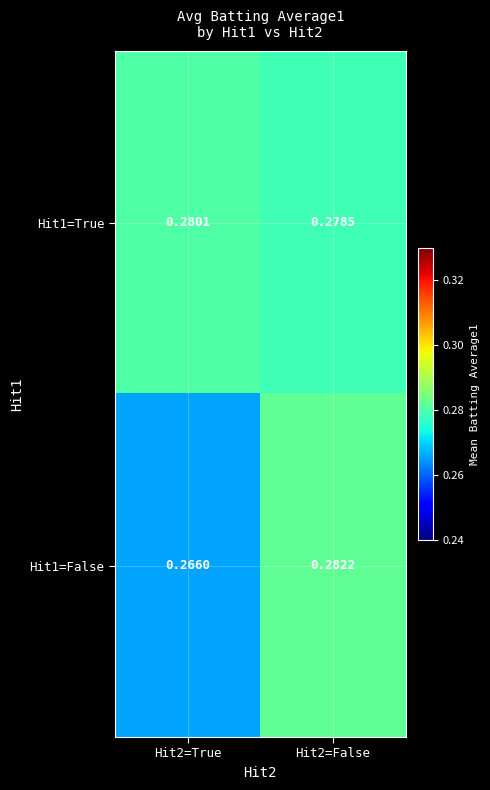

At which category is the sum across all series the highest?

Hit2=False